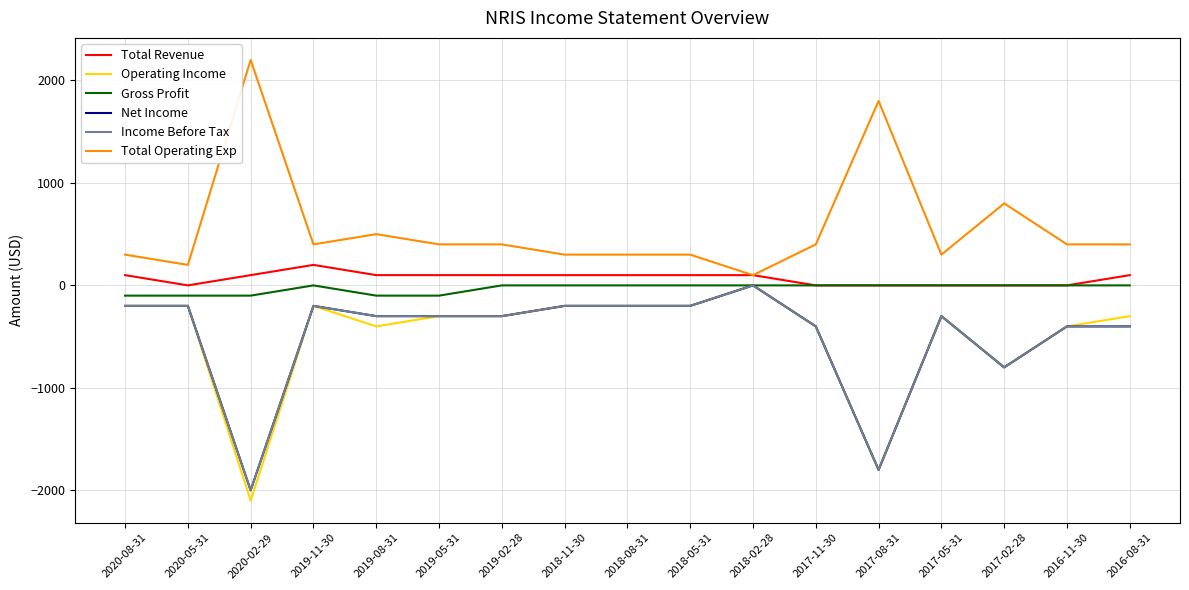

True or false: Total Operating Exp and Net Income intersect in this chart.

False